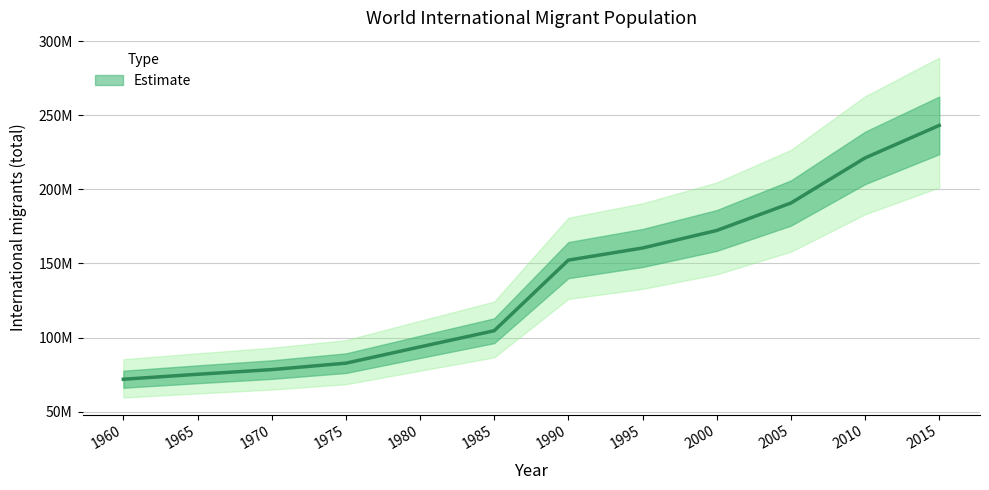

Where does the data first go above 152269004?

1995